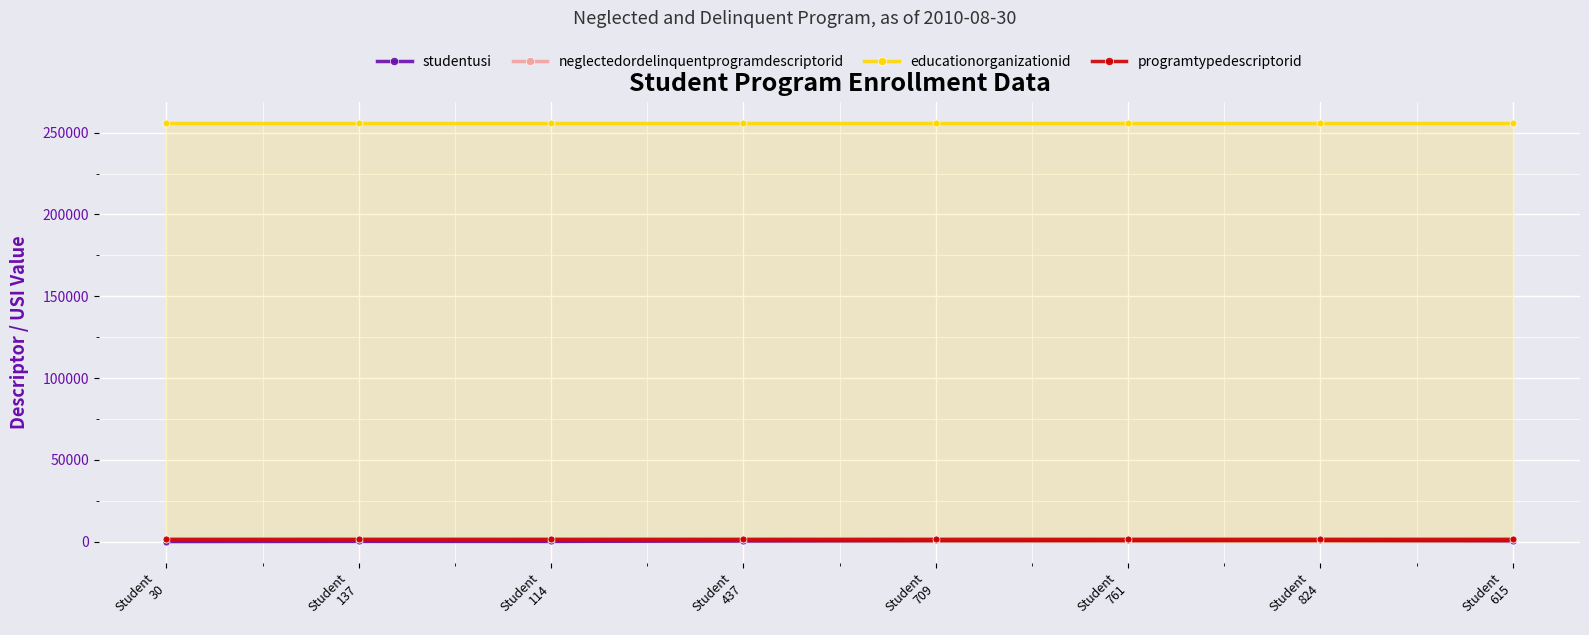

What is the smallest value displayed?

30